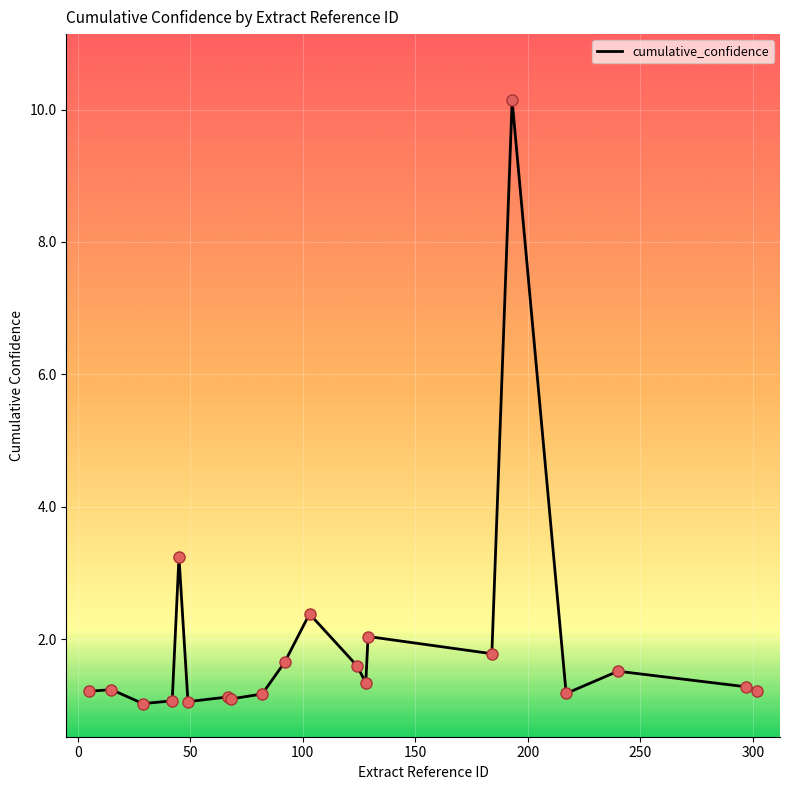

What is the difference between the maximum and minimum values?

9.1